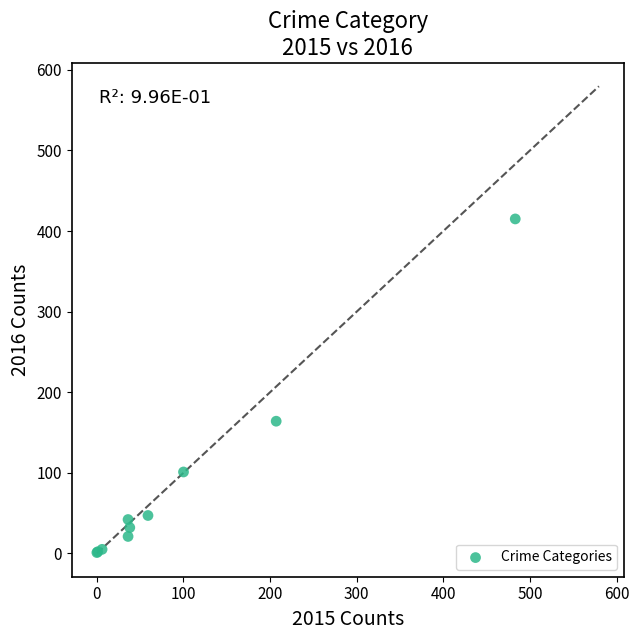

What Y value in the scatter plot is closest to 208?

164